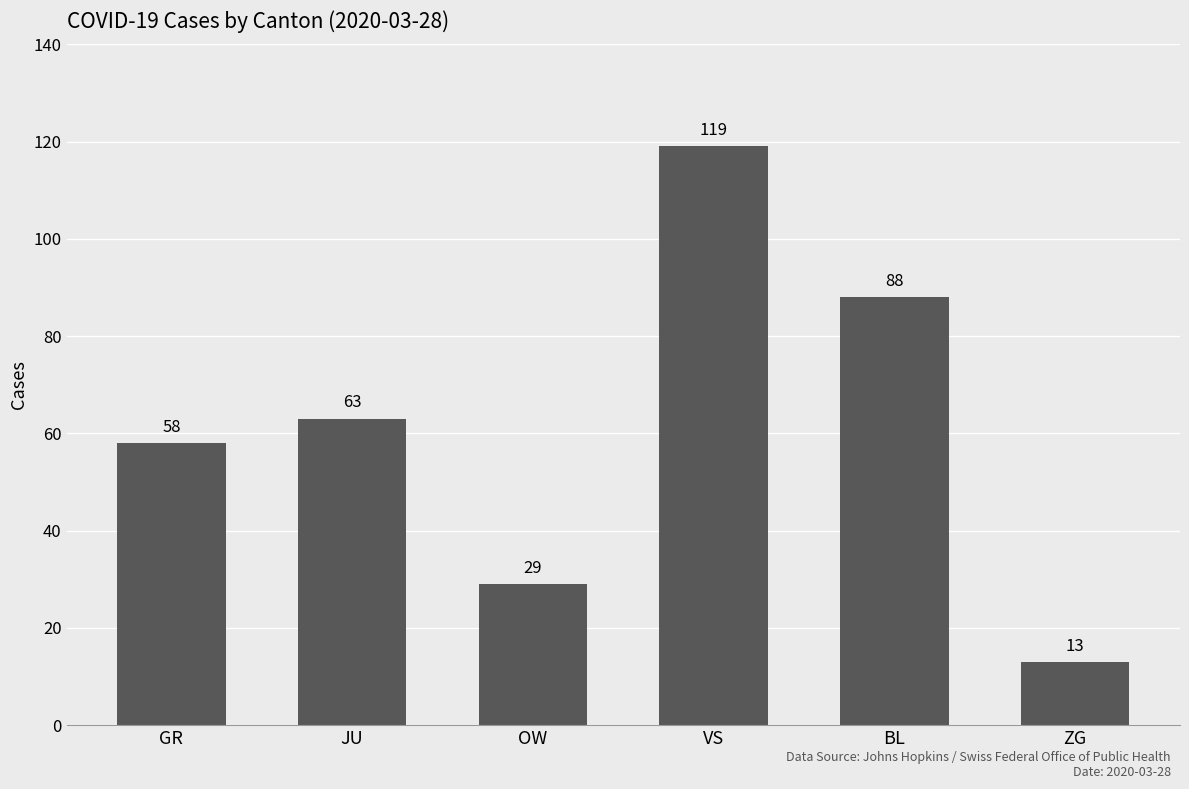

What is the value of the 6th bar from the left?

13